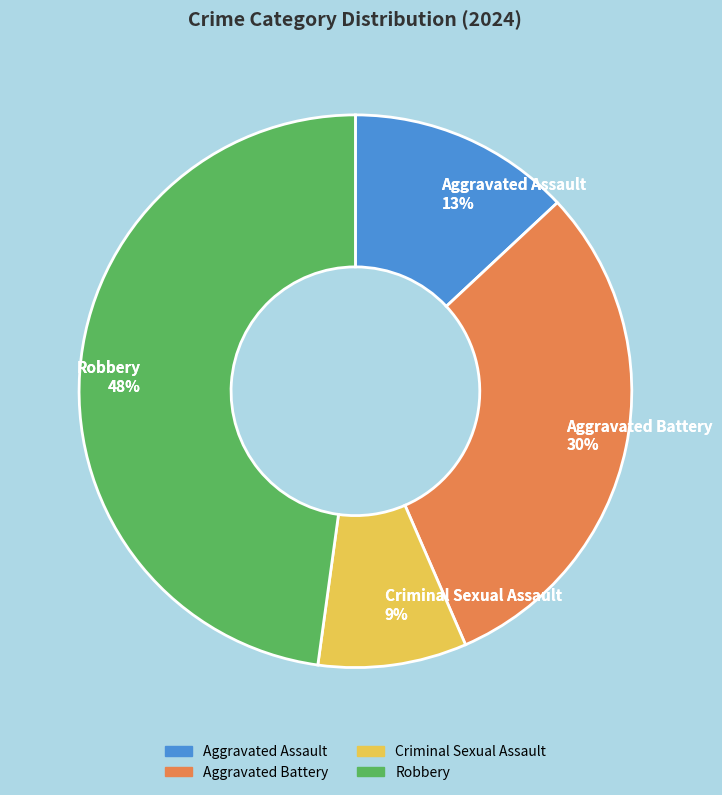

Which slice is the largest?

Robbery